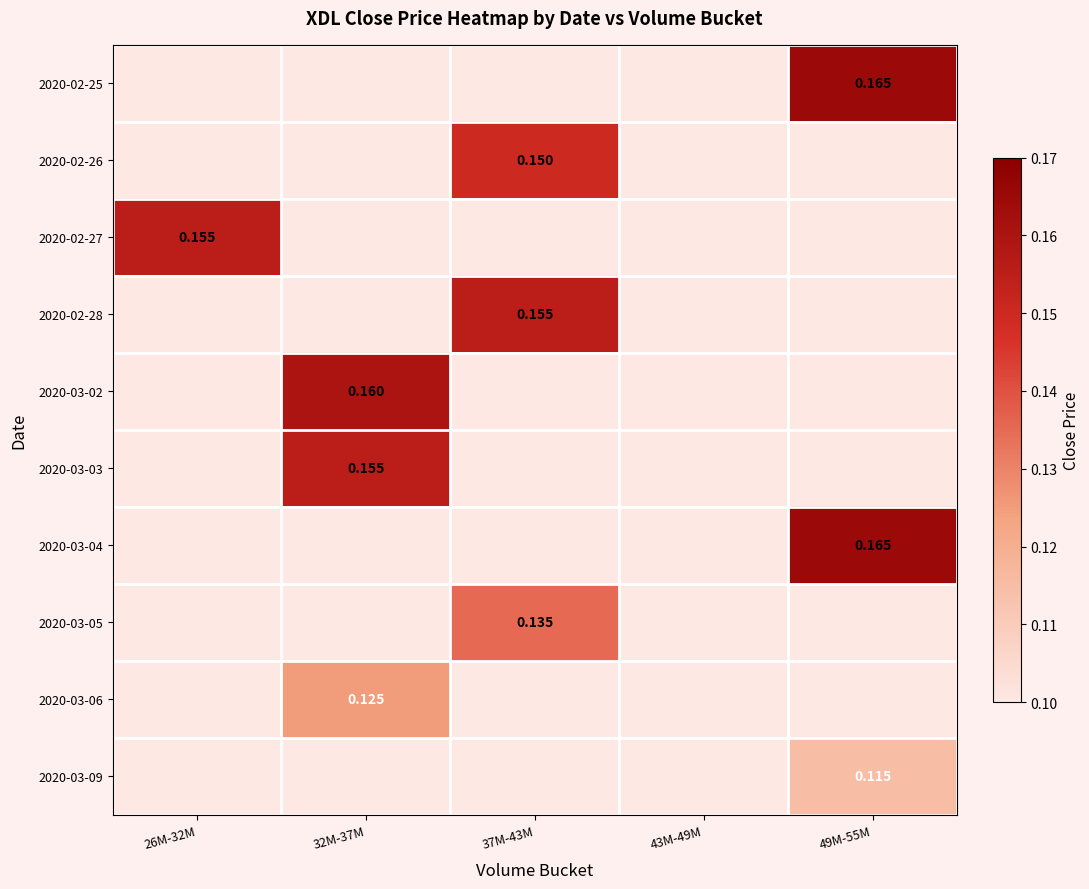

Which has a higher value, 37M-43M or 32M-37M?

37M-43M